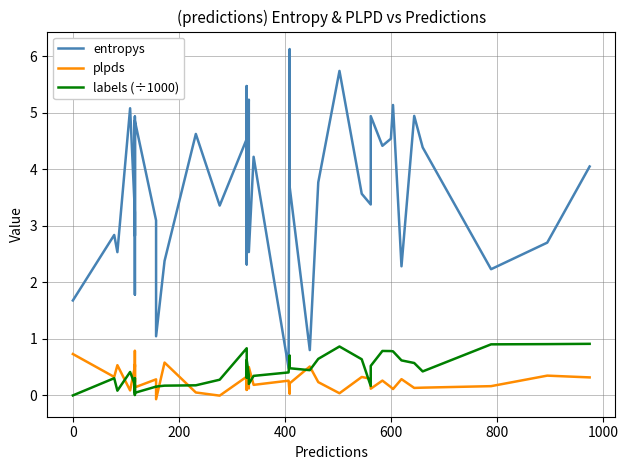

True or false: entropys and plpds cross at least once.

False